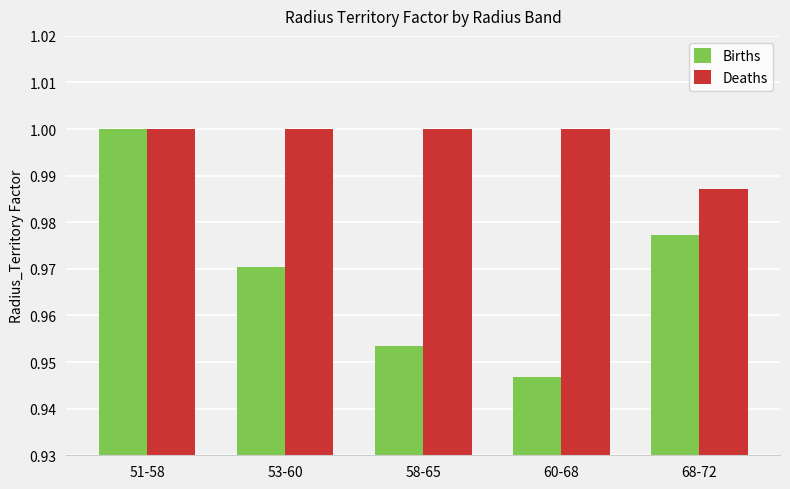

Which series changed the most between 51-58 and 60-68?

Births